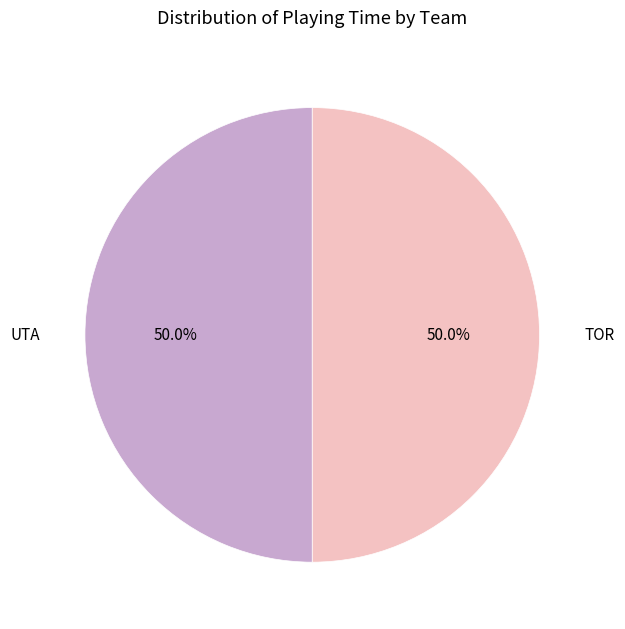

Is there a majority slice in this chart?

No